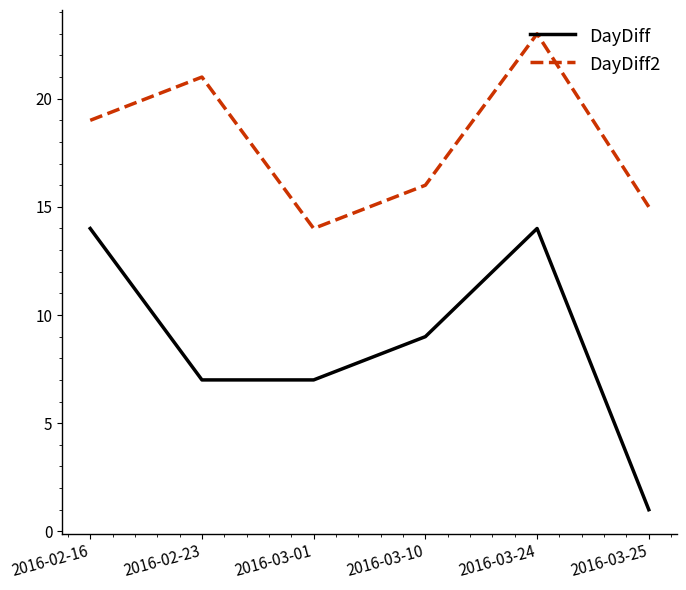

Which series has the largest total across all categories?

DayDiff2